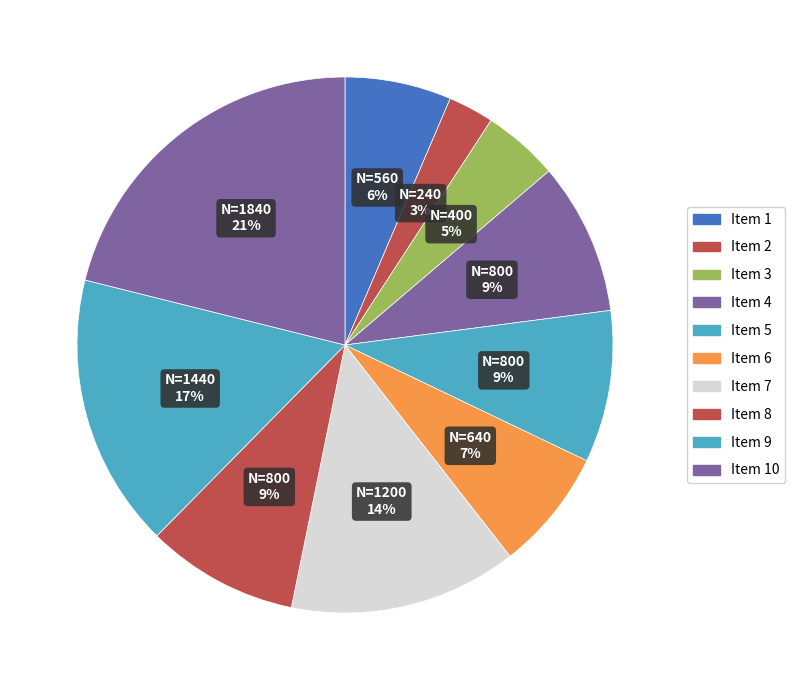

How many segments does this pie chart have?

10